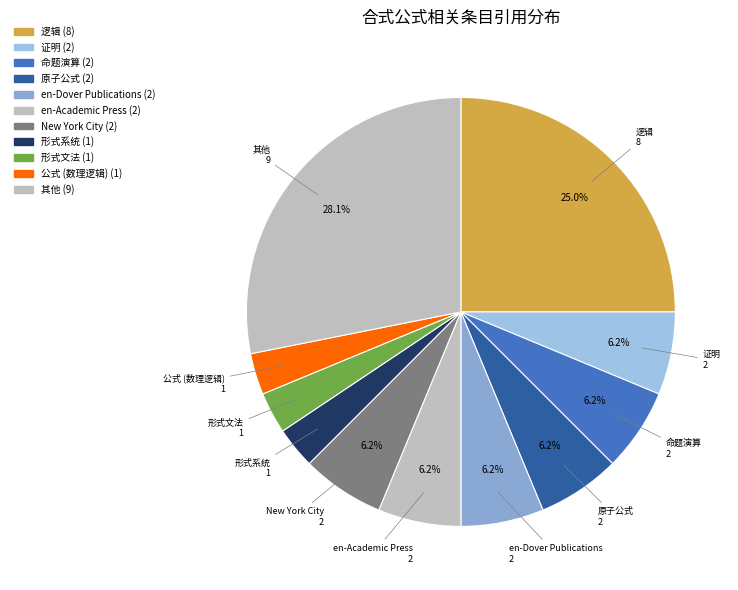

To the nearest percent, what is the combined percentage of 形式系统 and 逻辑?

28%